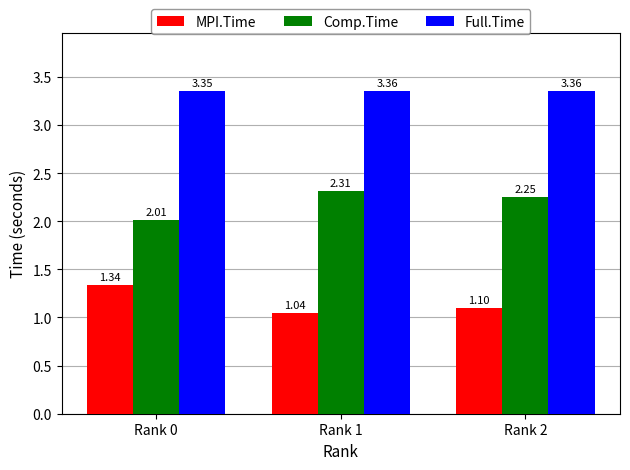

What is the total value across all series at Rank 1?

6.7